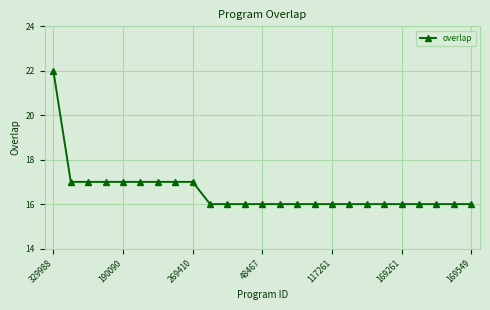

What is the difference between the maximum and second lowest values?

6